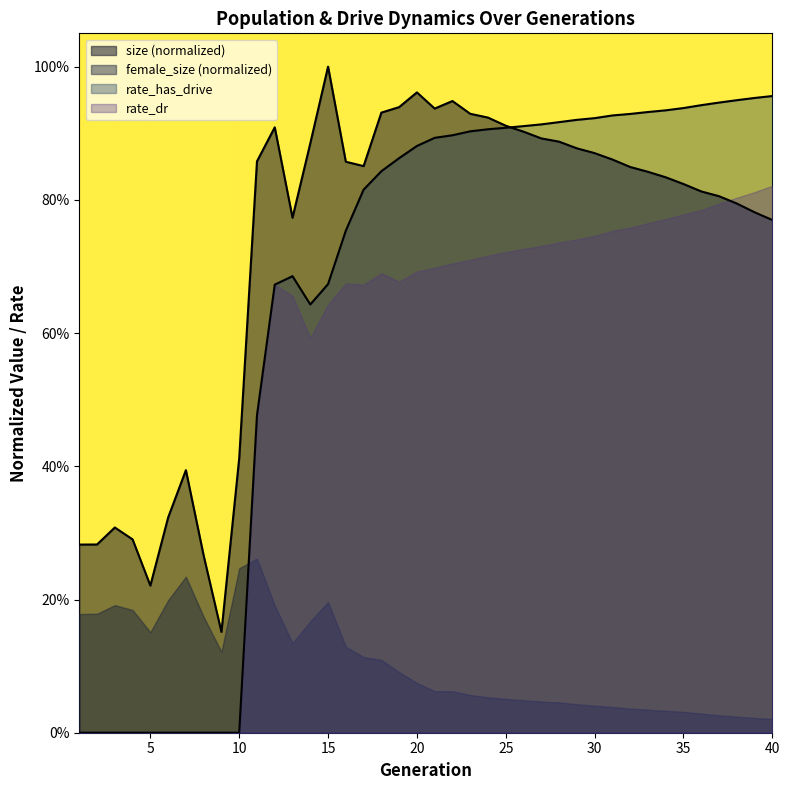

What is the maximum value for size?

1.0